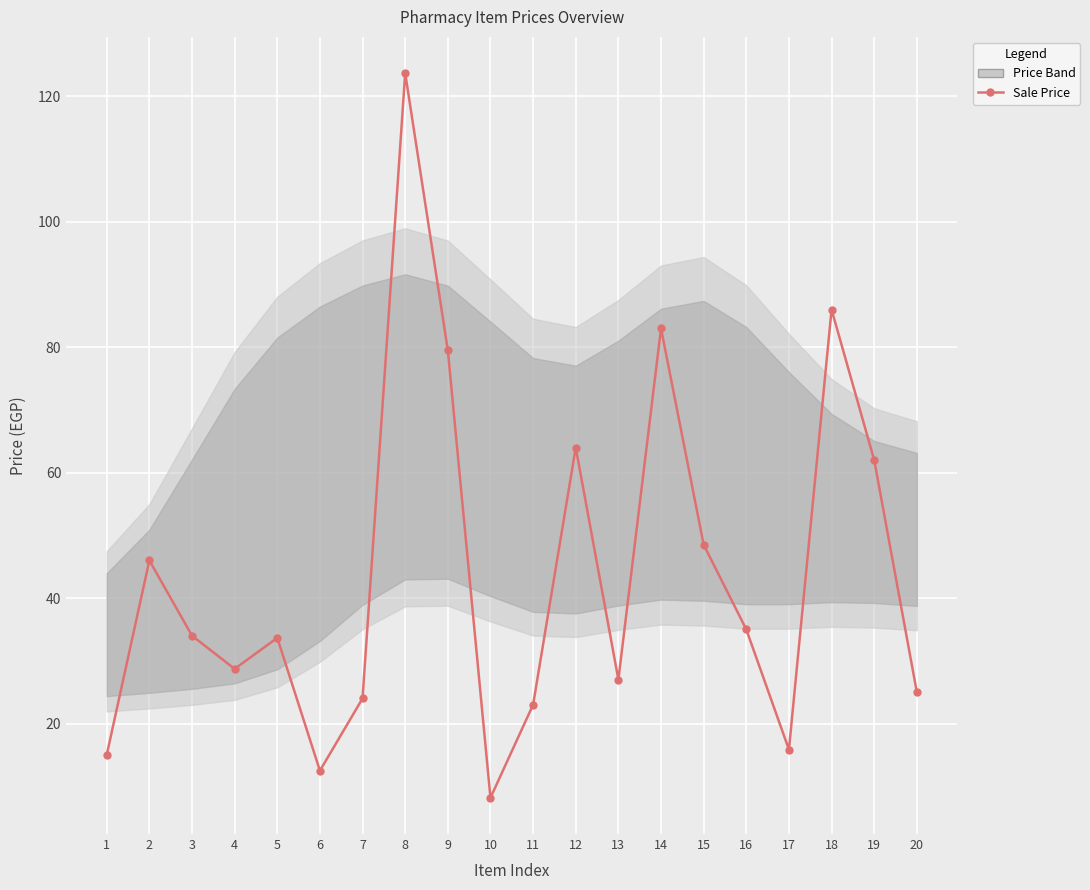

What is the difference between the maximum and second lowest values?

111.2